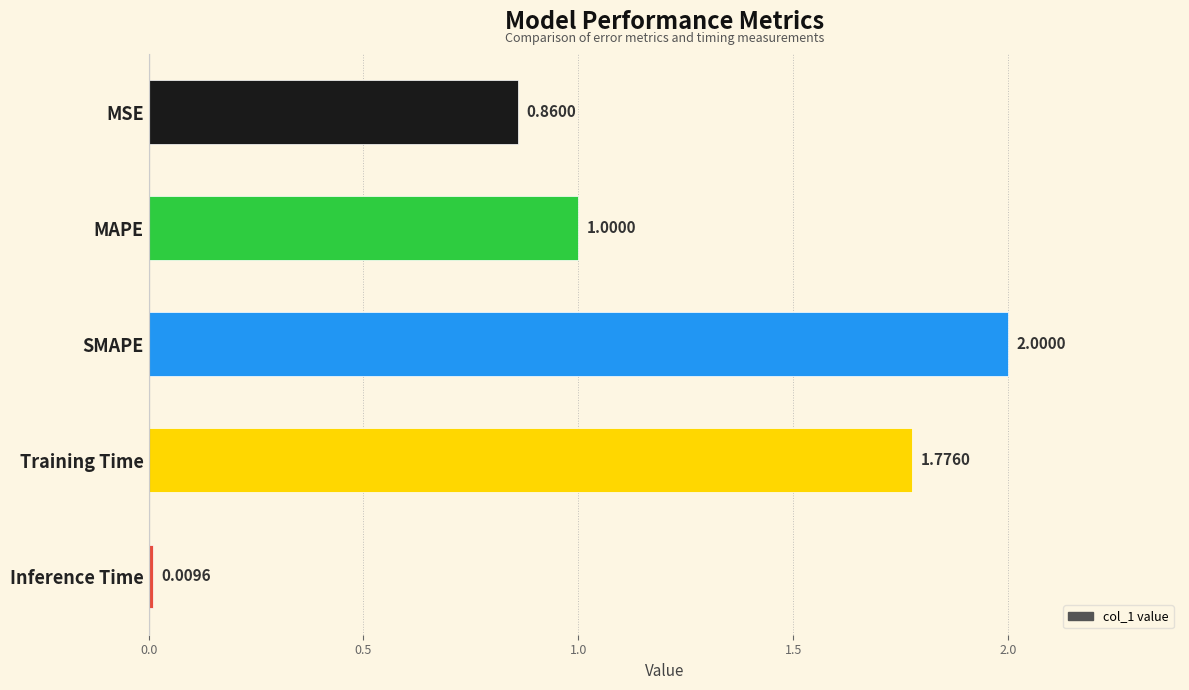

Which category has the lowest value across all series?

Inference Time